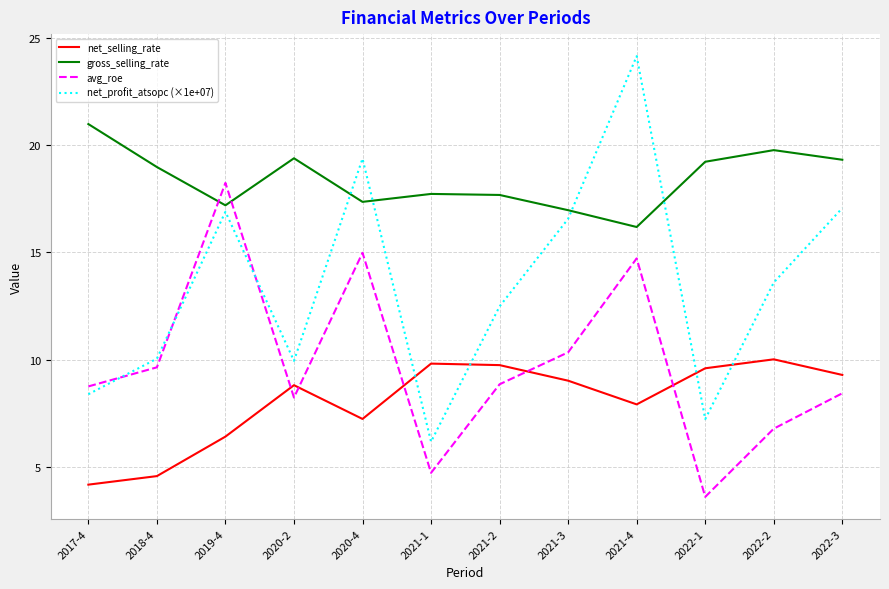

List the series in order of their peak value, highest first.

net_profit_atsopc (×1e+07), gross_selling_rate, avg_roe, net_selling_rate